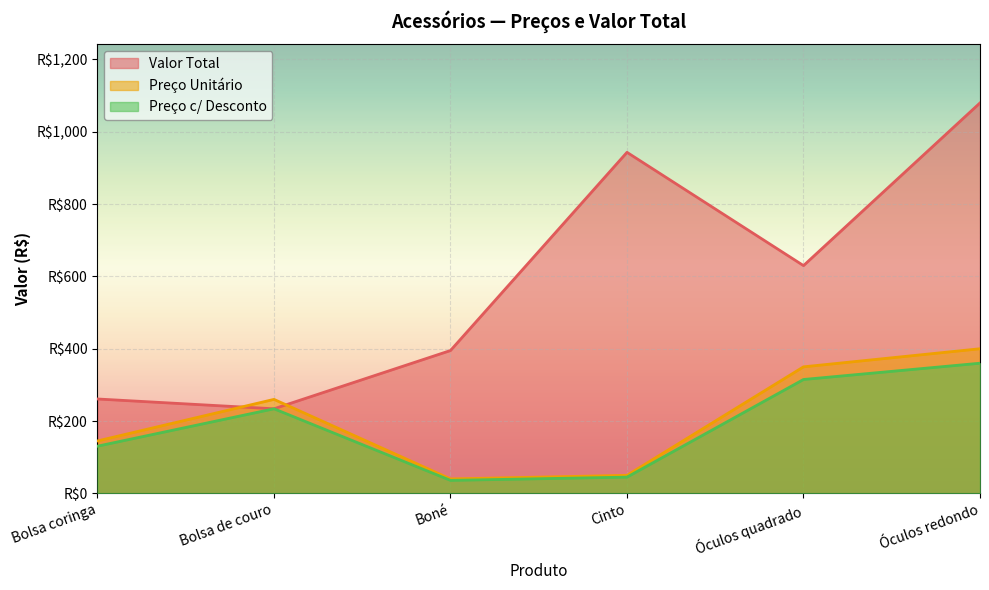

Which series has the largest total across all categories?

Valor Total